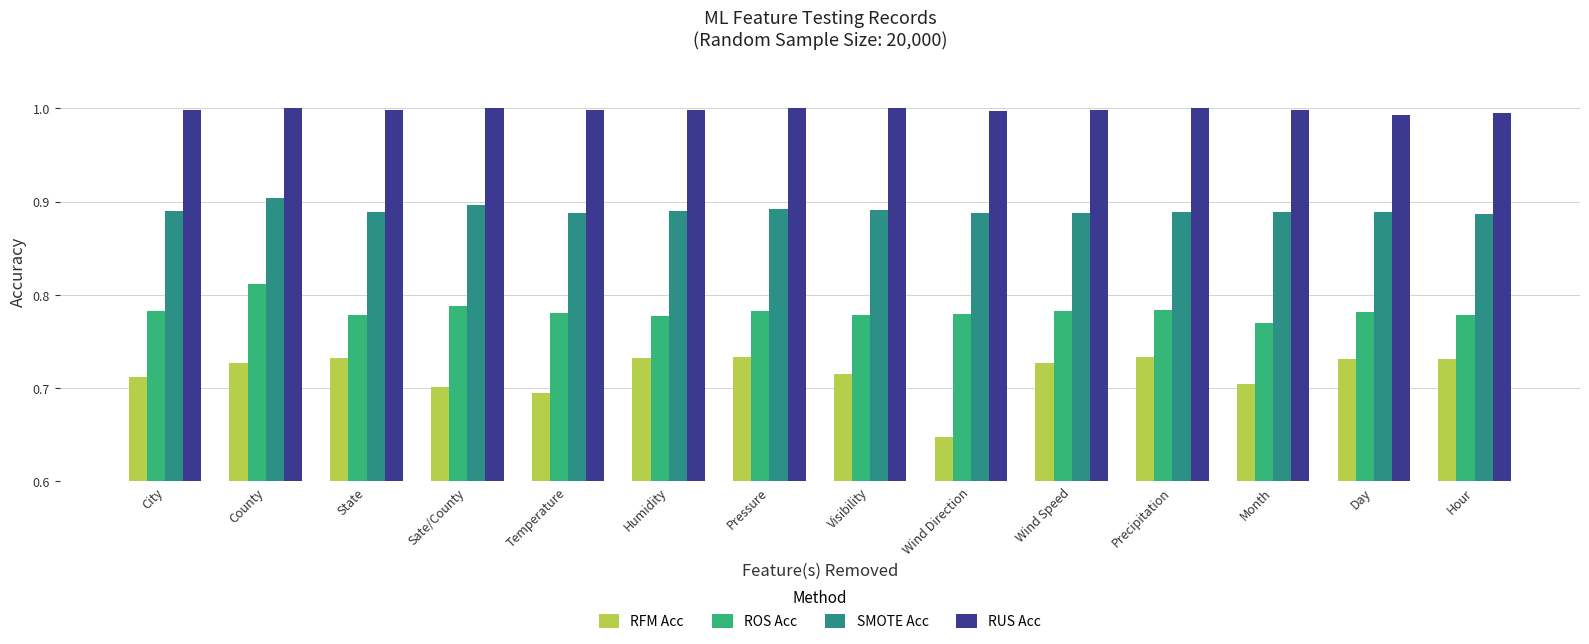

Rank the series by their average value, from lowest to highest.

RFM Acc, ROS Acc, SMOTE Acc, RUS Acc